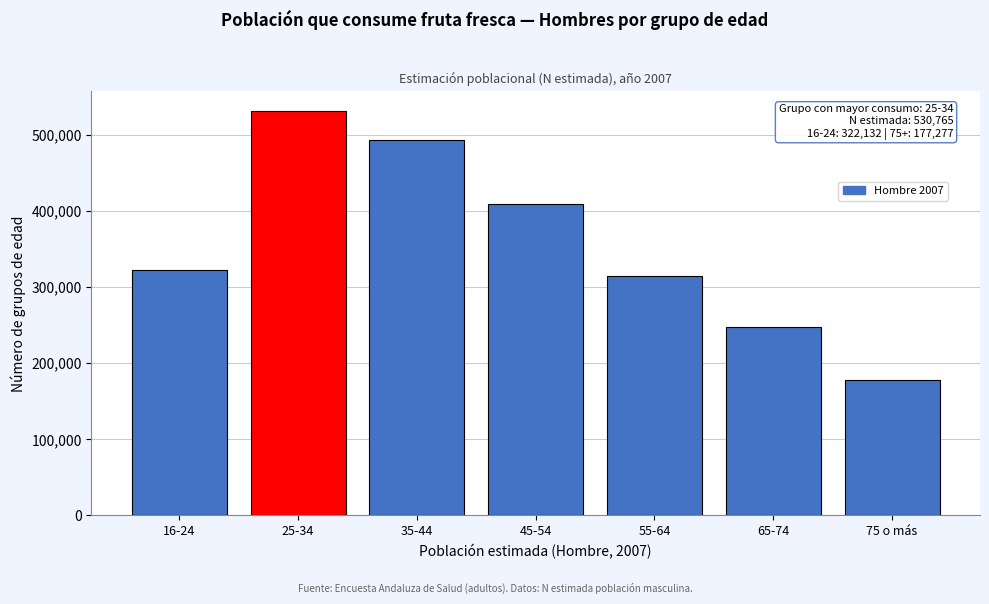

Reading left to right, transcribe all the data shown in this chart.

16-24=322132	25-34=530765	35-44=493596	45-54=409637	55-64=314583	65-74=247964	75 o más=177277